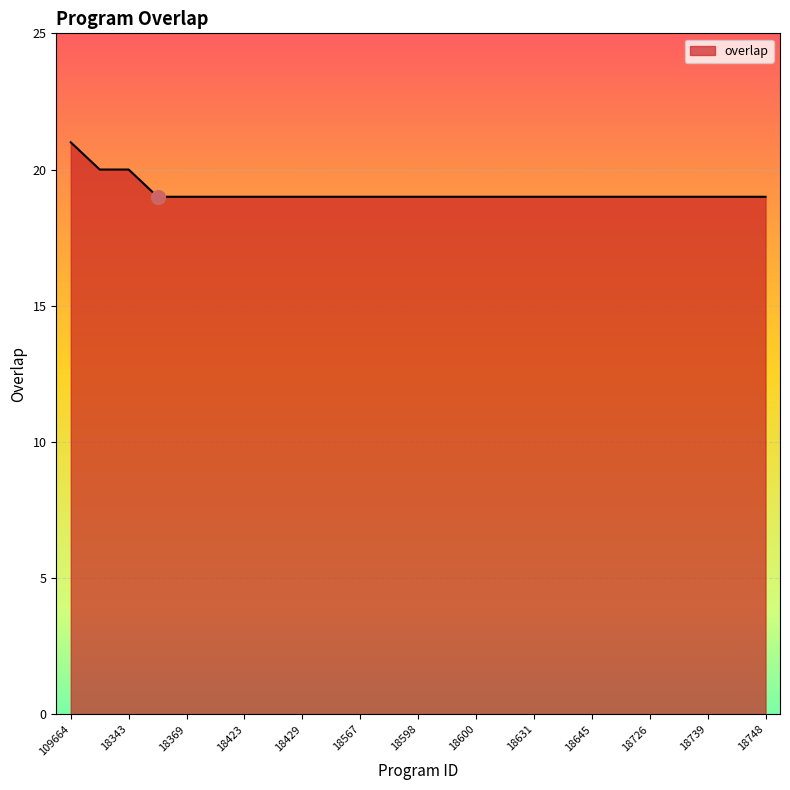

What is the smallest value displayed?

19